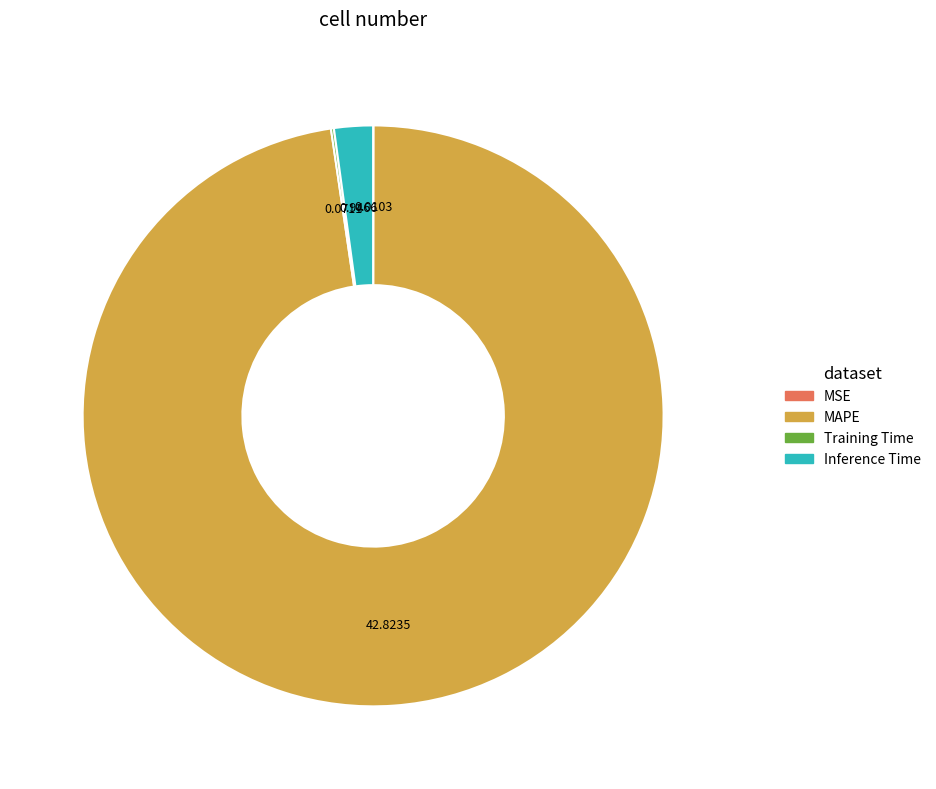

Which slice is the largest?

MAPE